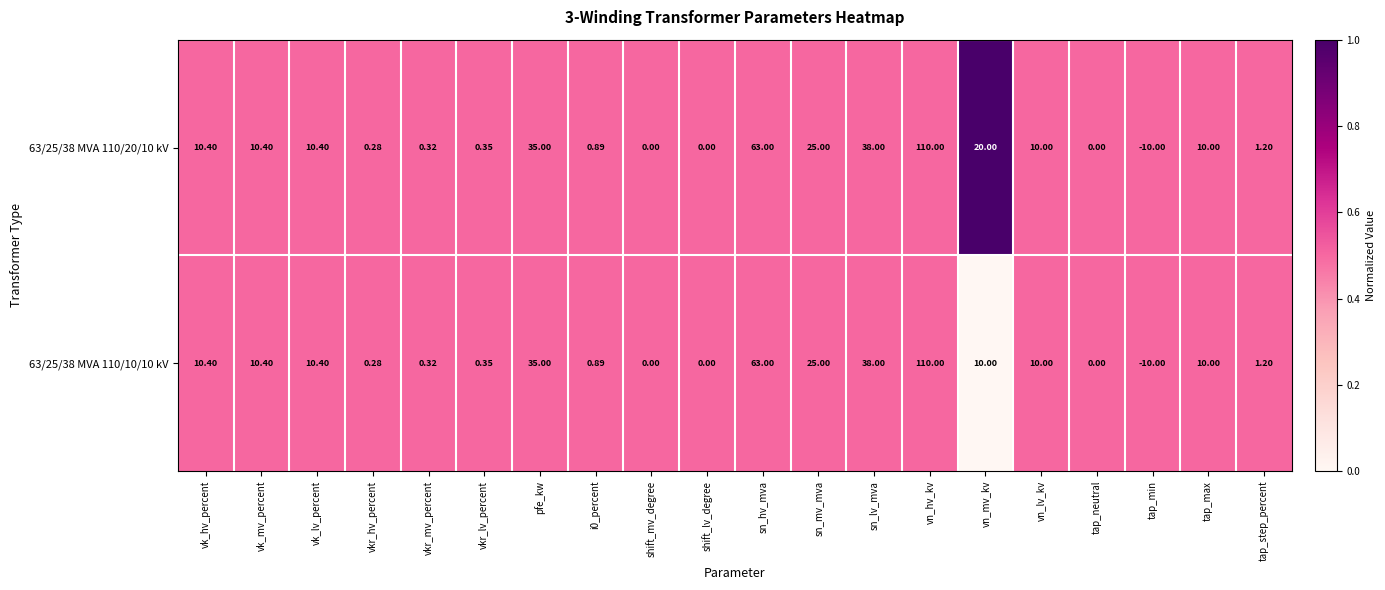

At which label is 63/25/38 MVA 110/20/10 kV closest to 50?

sn_lv_mva